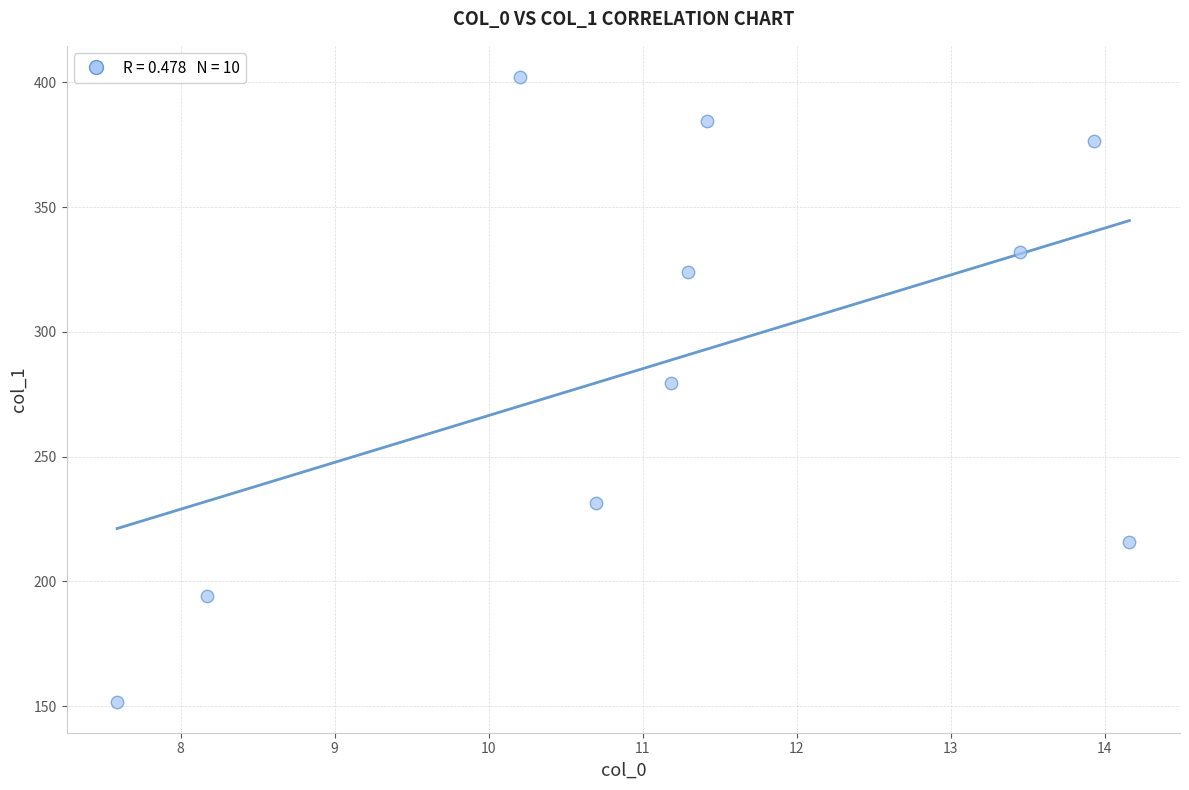

What is the range of X values (max minus min)?

6.6